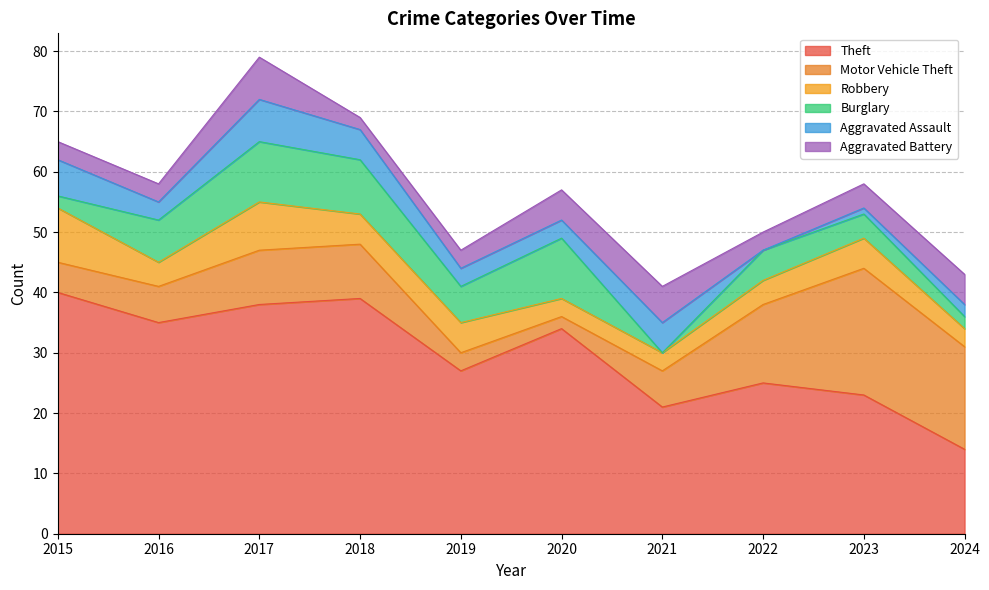

Count the Burglary values in the range 2 to 9.

7